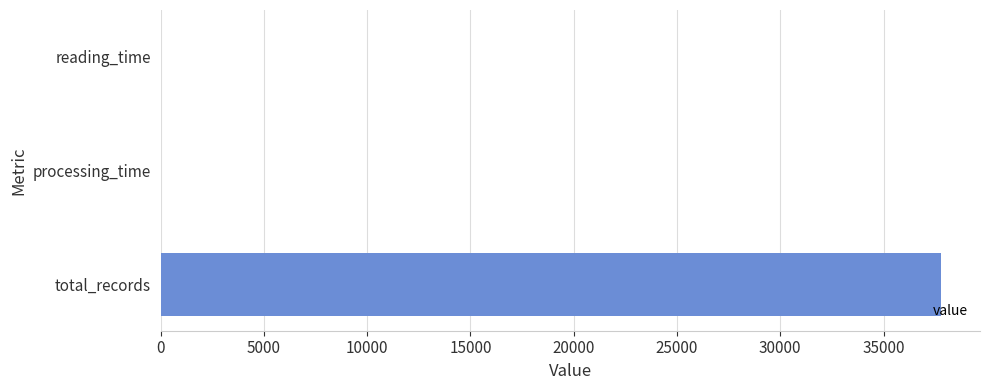

Which category has the highest value across all series?

total_records